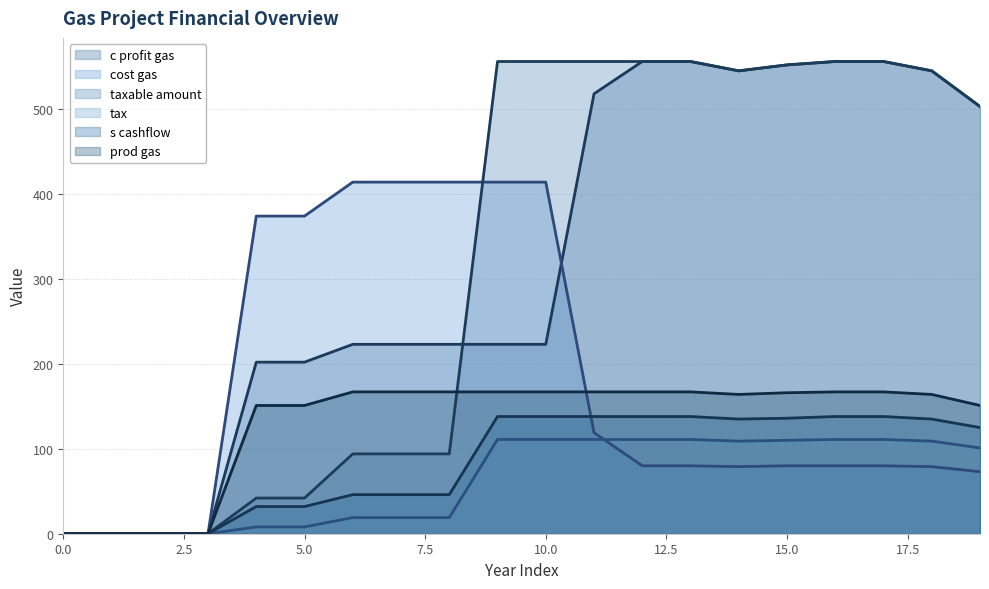

Which series has the largest range (max minus min)?

c profit gas